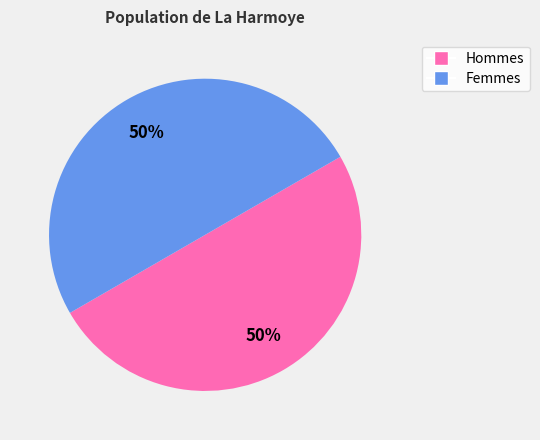

To the nearest percent, what is the combined percentage of Hommes and Femmes?

100%